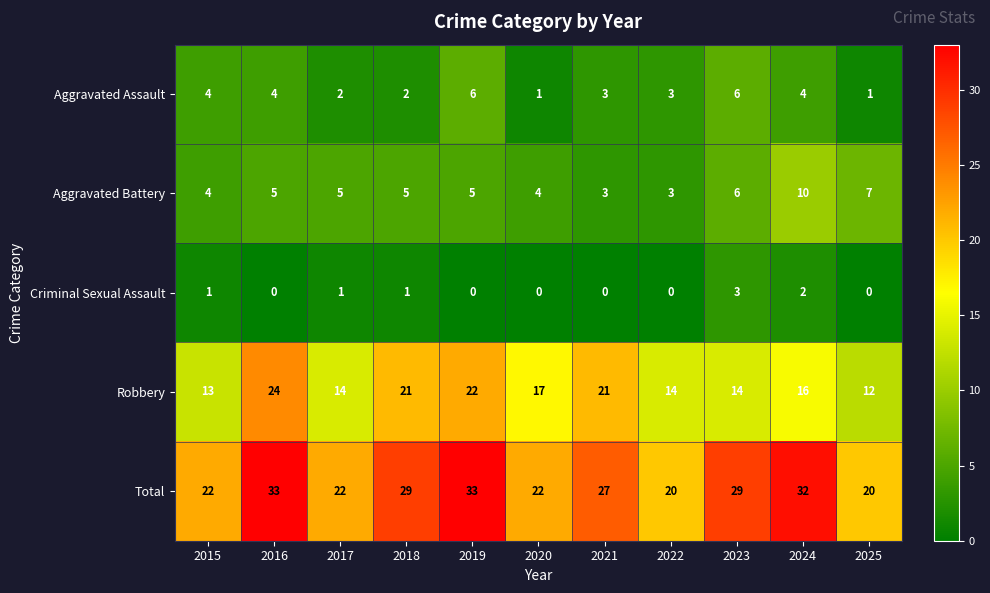

How many data points does each series have?

11